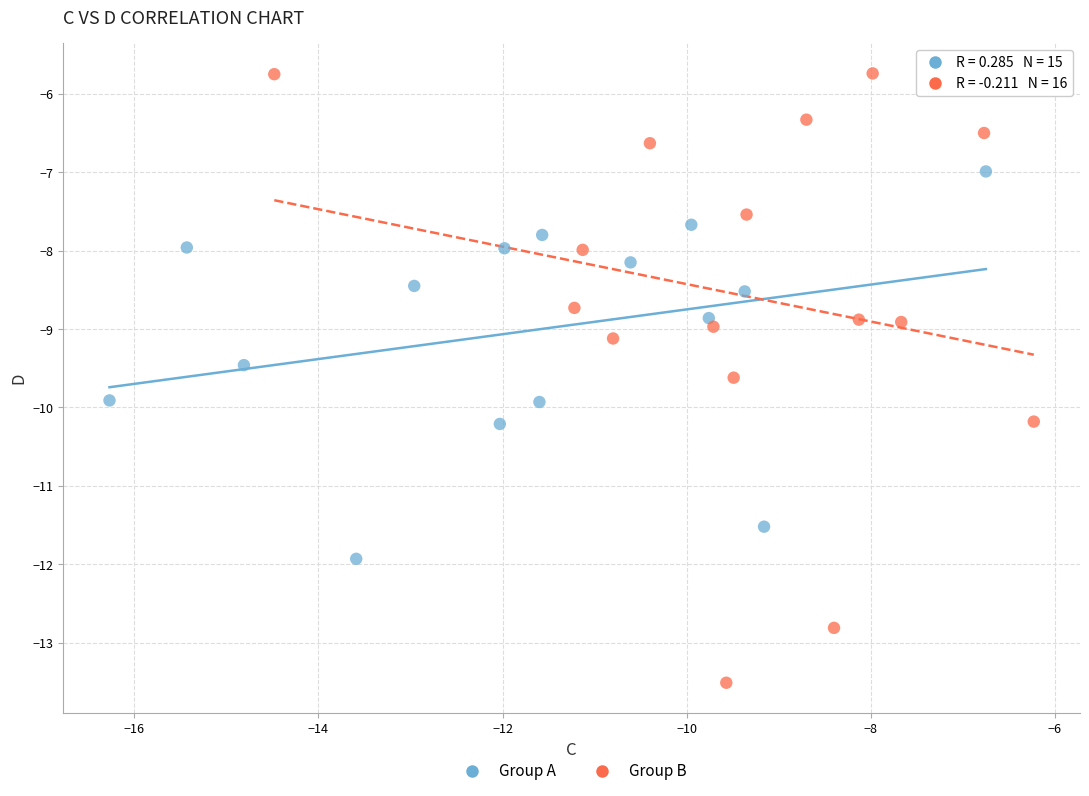

Which series contains the lowest Y value?

Group B